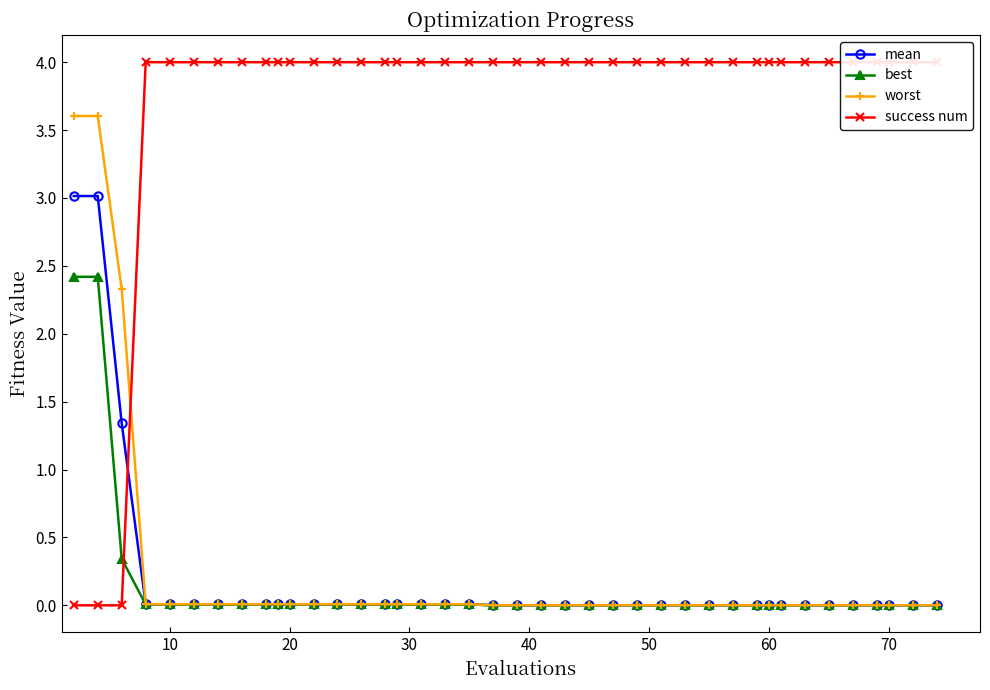

What is the difference between the second highest and minimum values in the success num series?

4.0